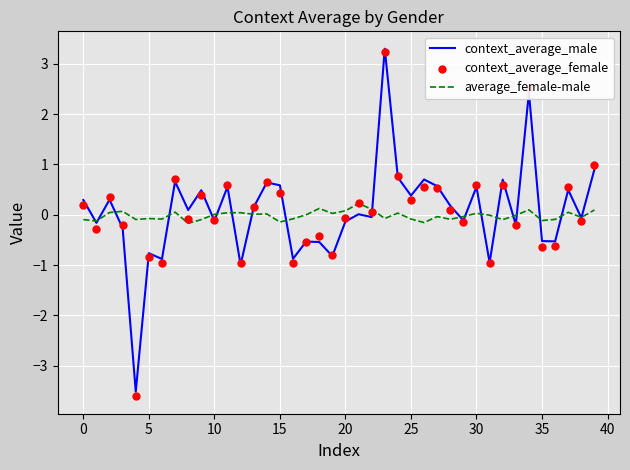

At which category is the sum across all series the highest?

23